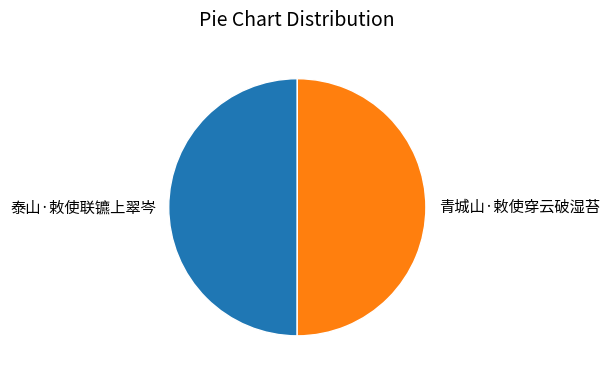

Combined, do 泰山·敕使联镳上翠岑 and 青城山·敕使穿云破湿苔 account for over 50%?

Yes